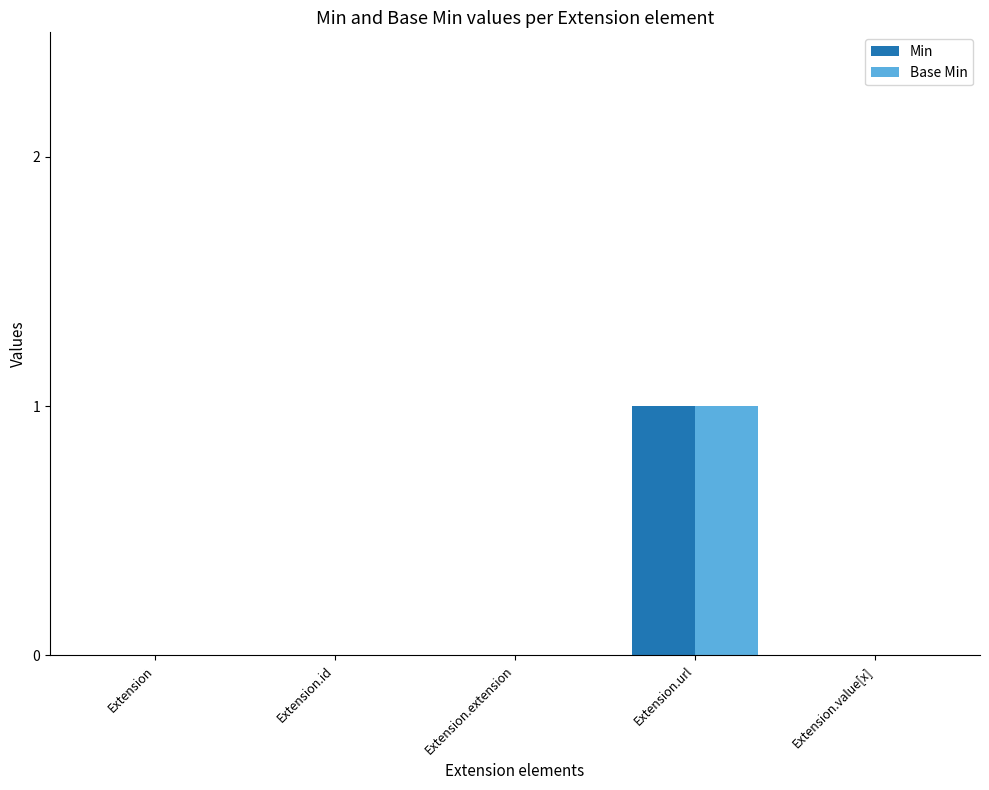

The Base Min series shows 0 at Extension. True or false?

True